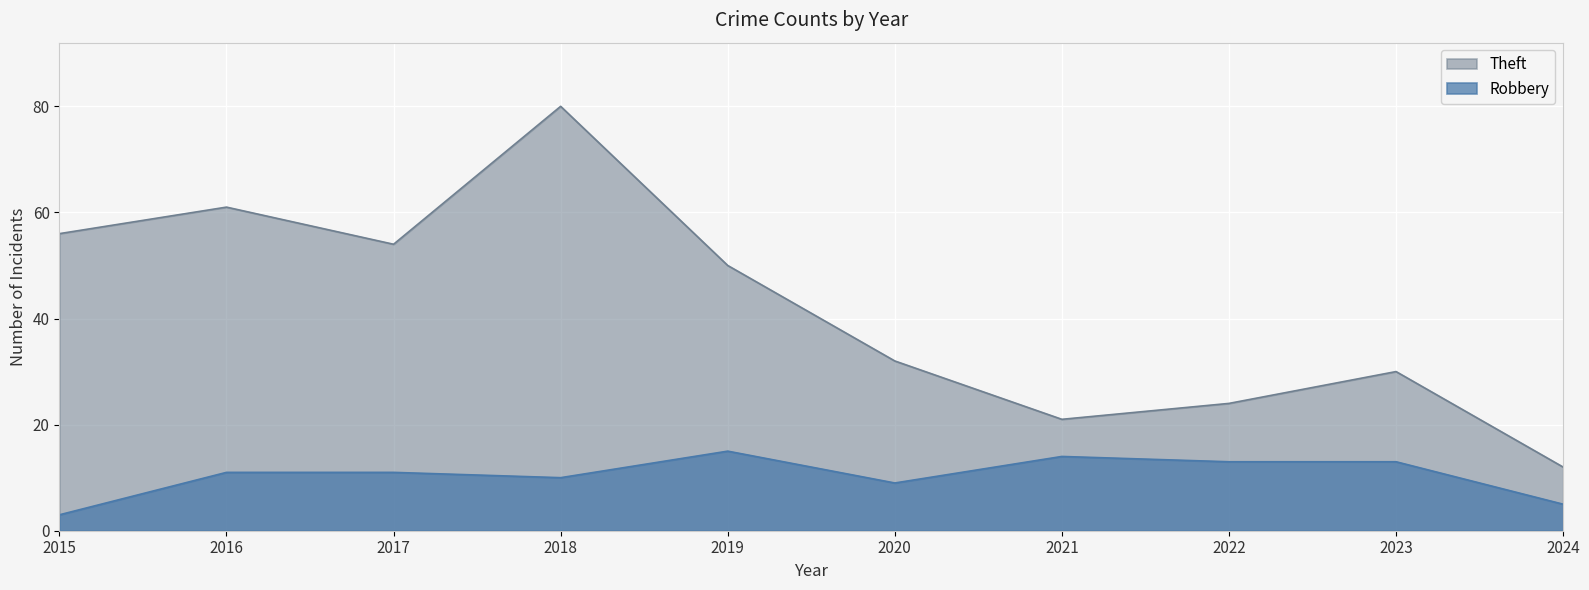

What is the approximate value of Robbery at 2019, to the nearest 10?

20